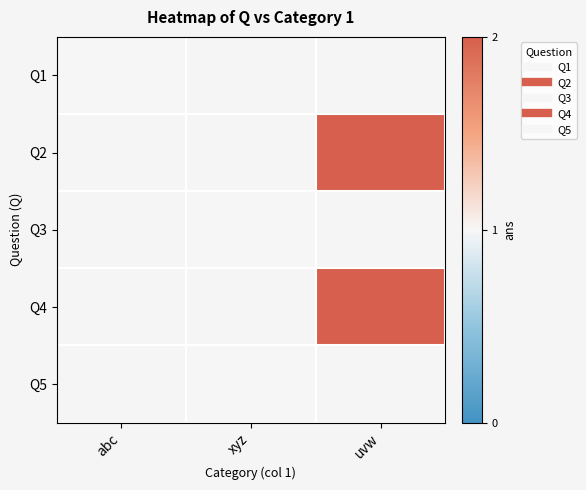

At uvw, list the series in order from largest to smallest.

Q2, Q4, Q1, Q3, Q5